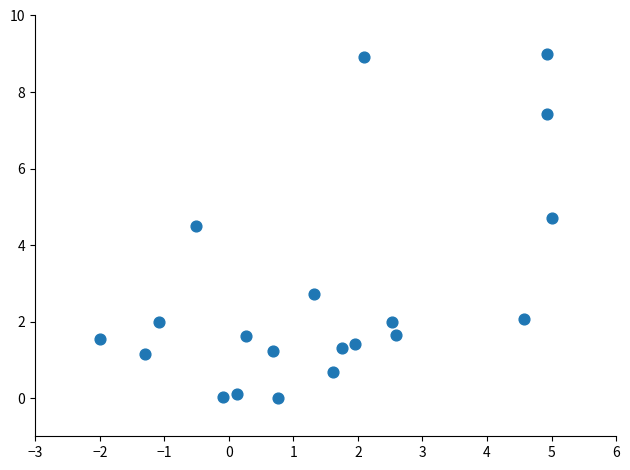

What Y value in the scatter plot is closest to 4?

4.5